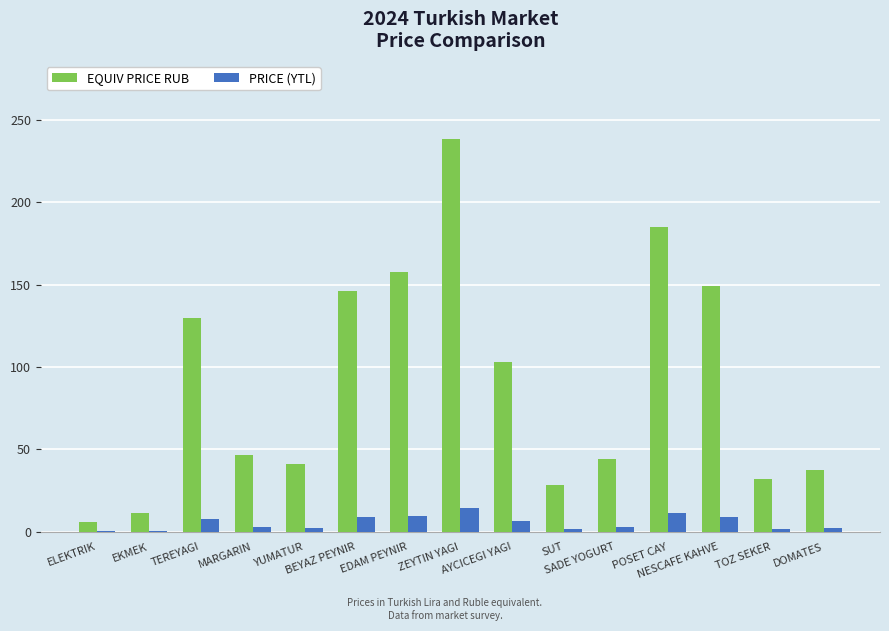

Which series has the largest total across all categories?

EQUIV PRICE RUB